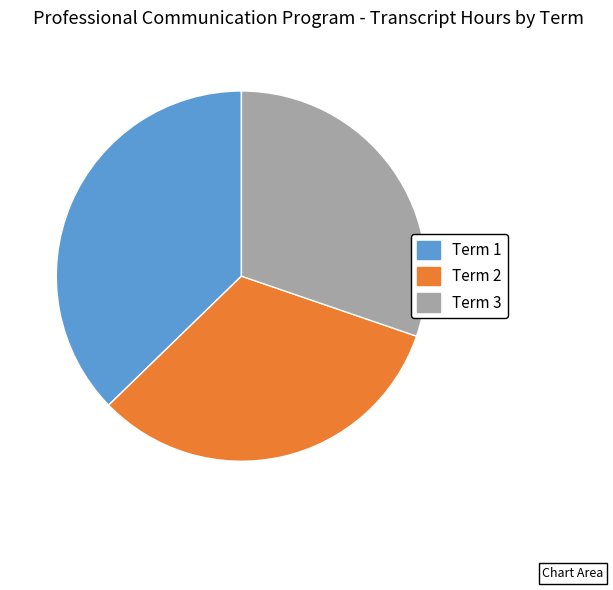

What is the smallest slice in the pie chart?

Term 3